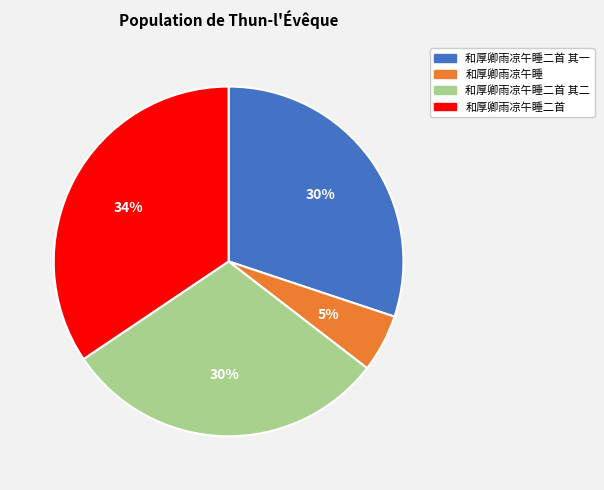

Is there a majority slice in this chart?

No